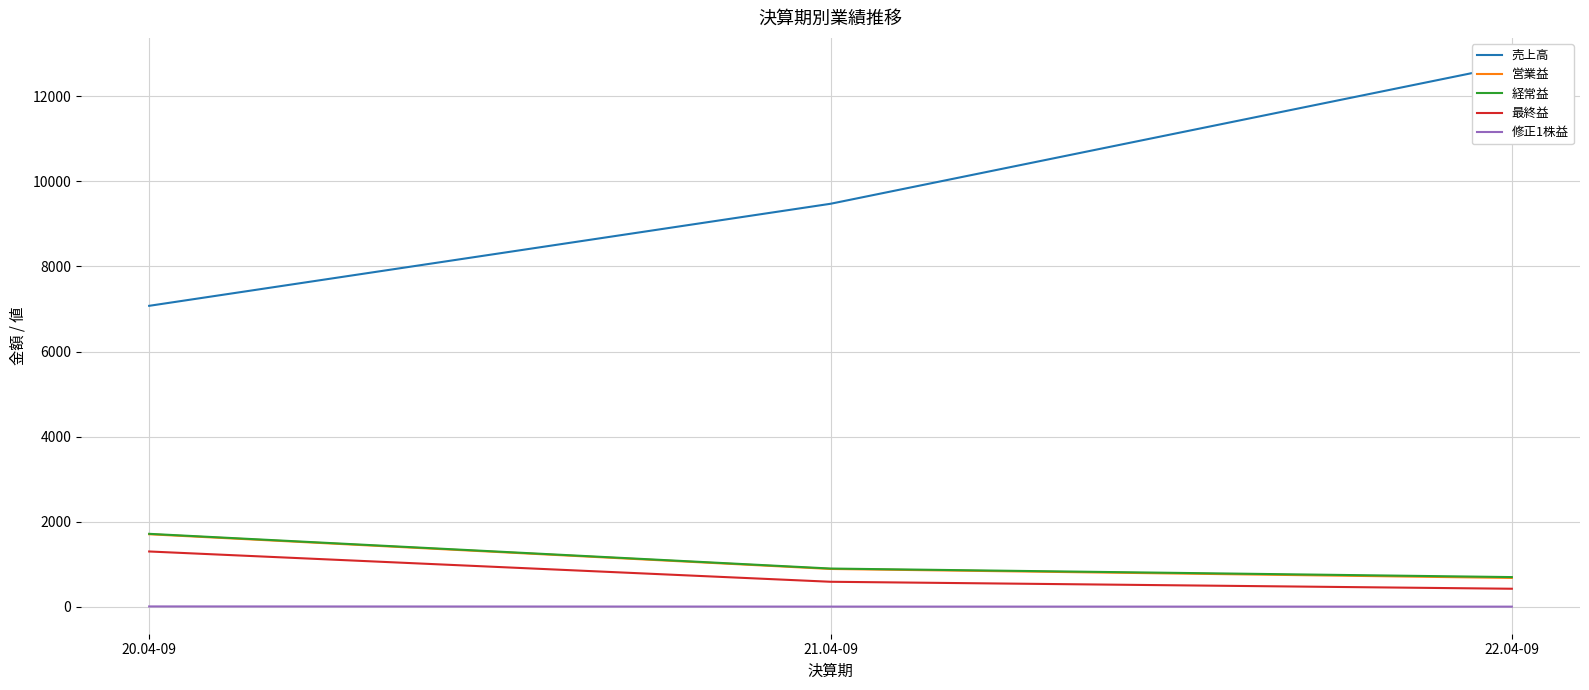

How many data points in 営業益 are above 888?

1